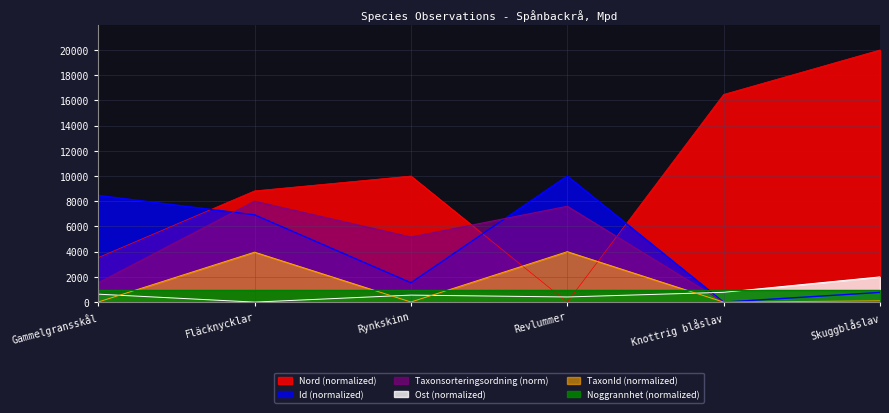

Where is the first local maximum for Taxonsorteringsordning?

Fläcknycklar